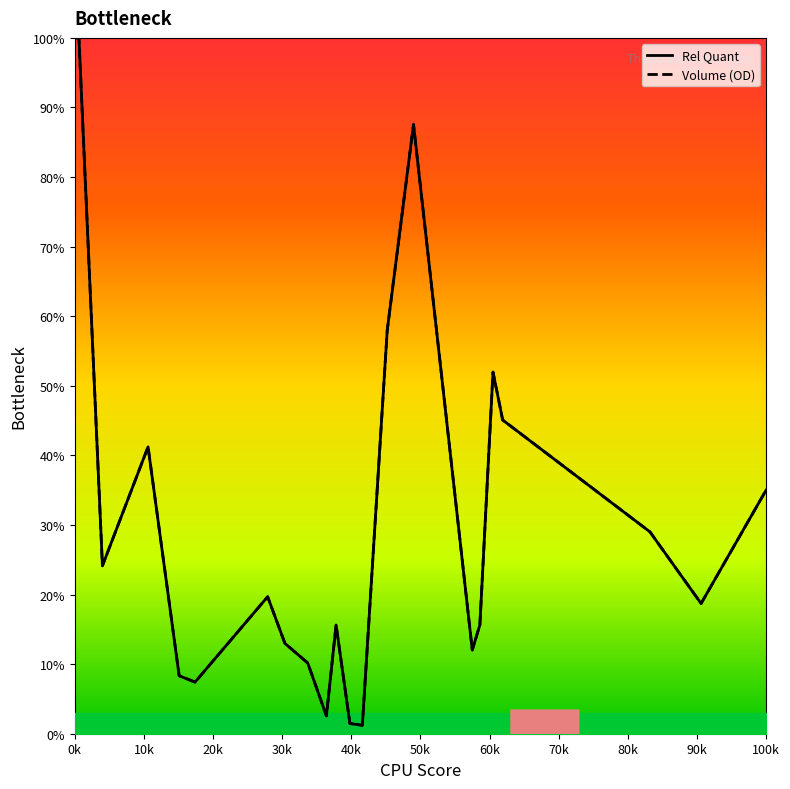

How many data points in Volume (OD) are less than 19?

11